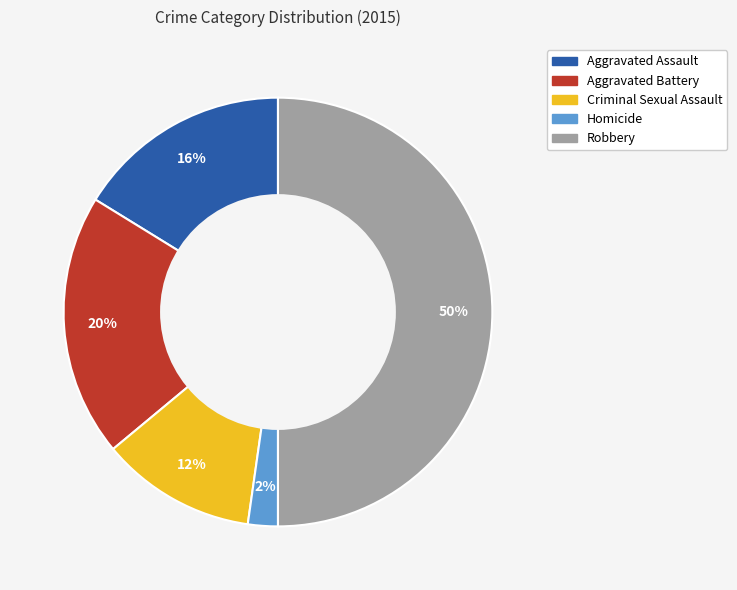

How many slices are in this pie chart?

5